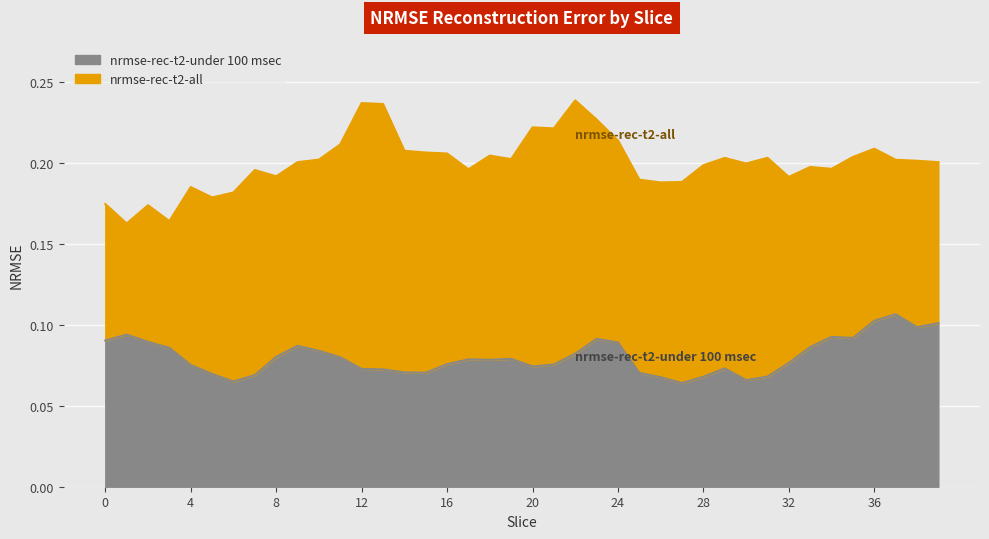

Does the chart display data point markers on the line(s)?

No